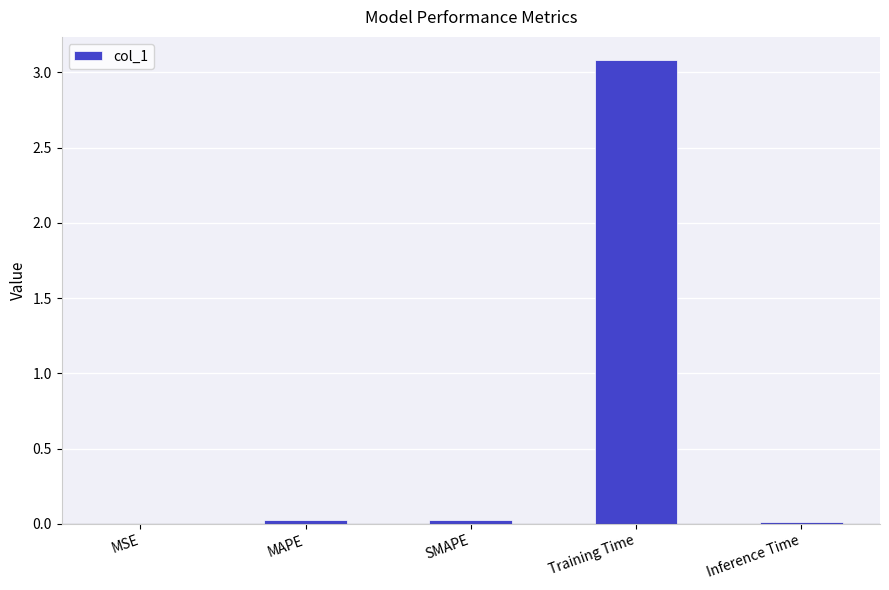

Is it true that the value at SMAPE is 0.0?

True